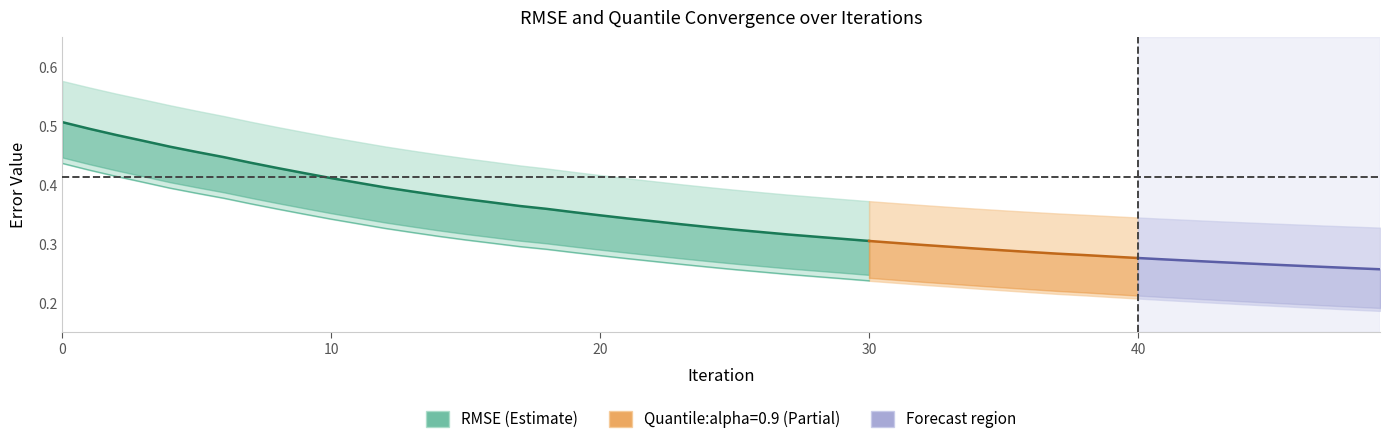

Reading left to right, extract all data points from this chart.

0.5	0.5	0.5	0.5	0.5	0.5	0.4	0.4	0.4	0.4	0.4	0.4	0.4	0.4	0.4	0.4	0.4	0.4	0.4	0.4	0.3	0.3	0.3	0.3	0.3	0.3	0.3	0.3	0.3	0.3	0.3